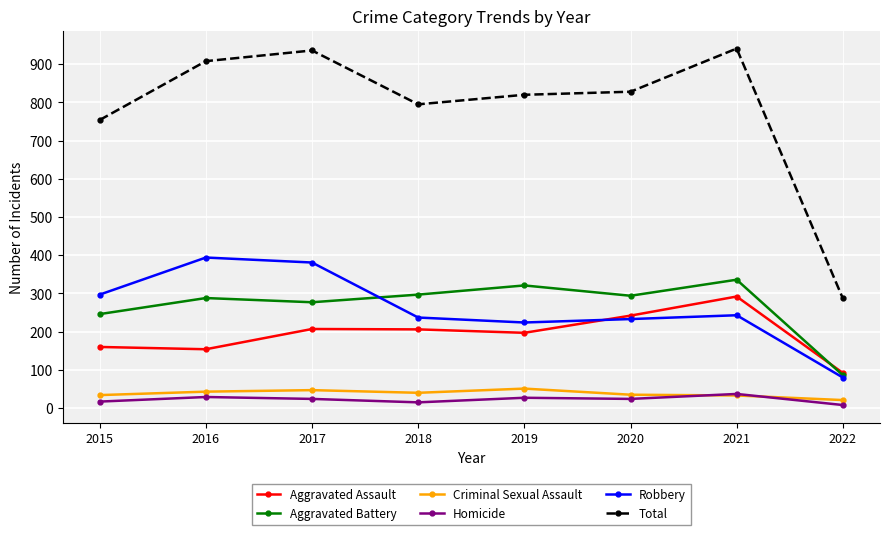

What is the difference between the second highest and second lowest values in the Criminal Sexual Assault series?

14